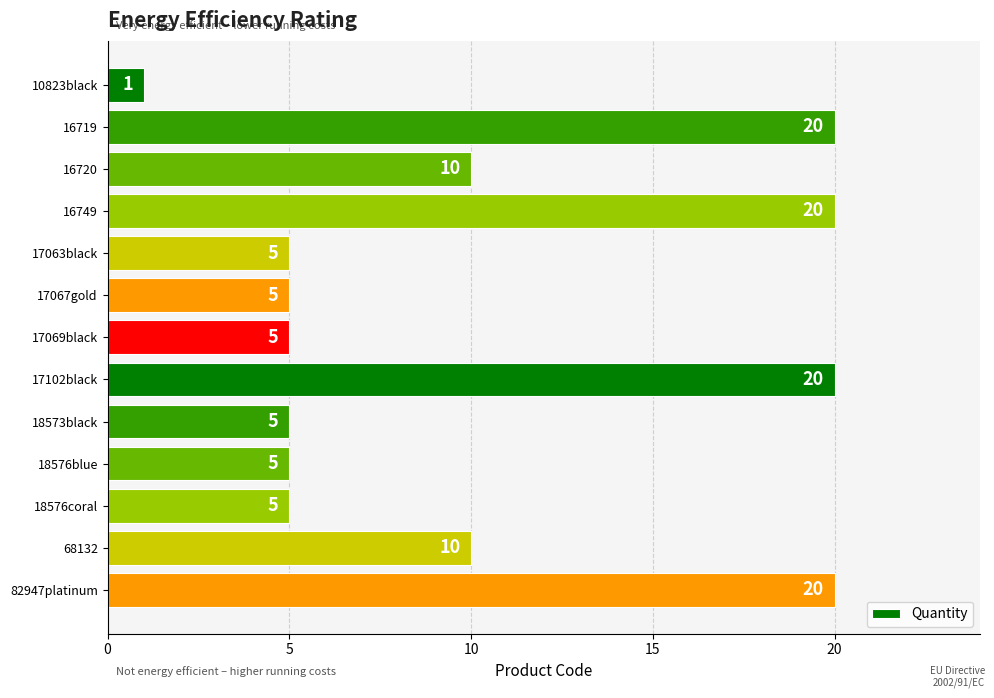

Reading top to bottom, transcribe all the data shown in this chart.

1	20	10	20	5	5	5	20	5	5	5	10	20